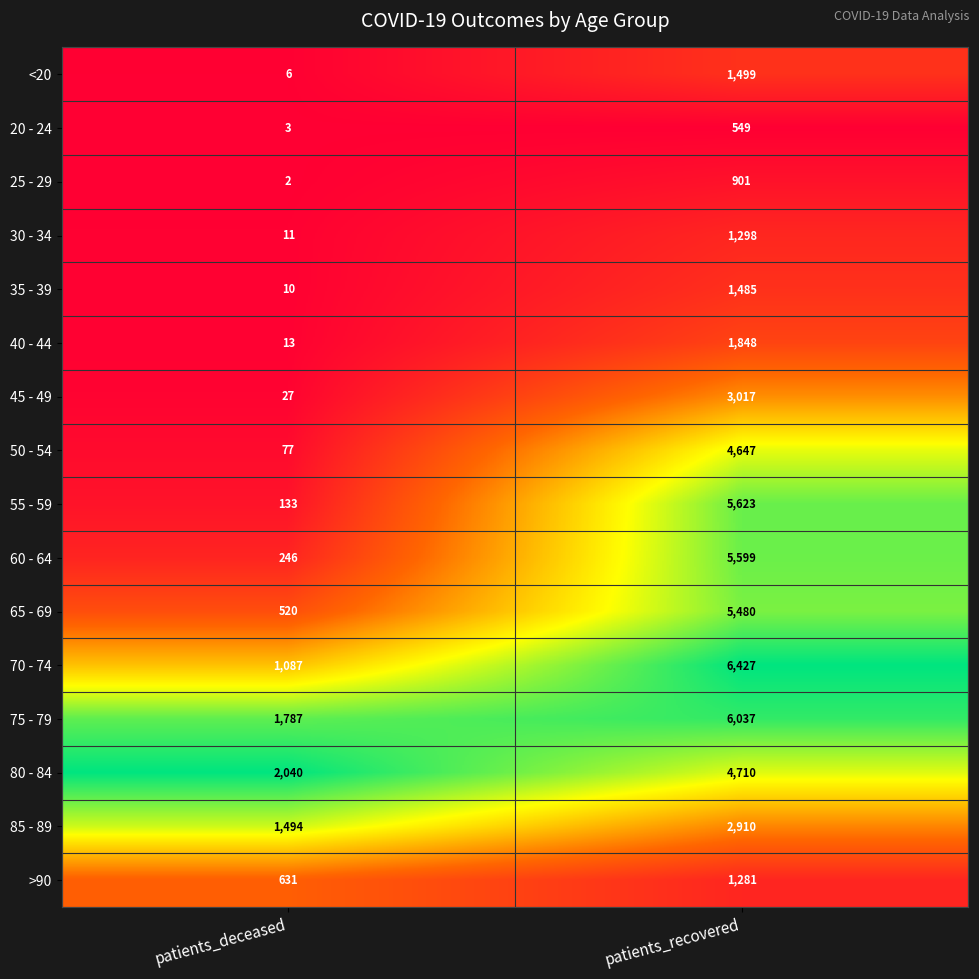

Which series changed the most between patients_deceased and patients_recovered?

55 - 59